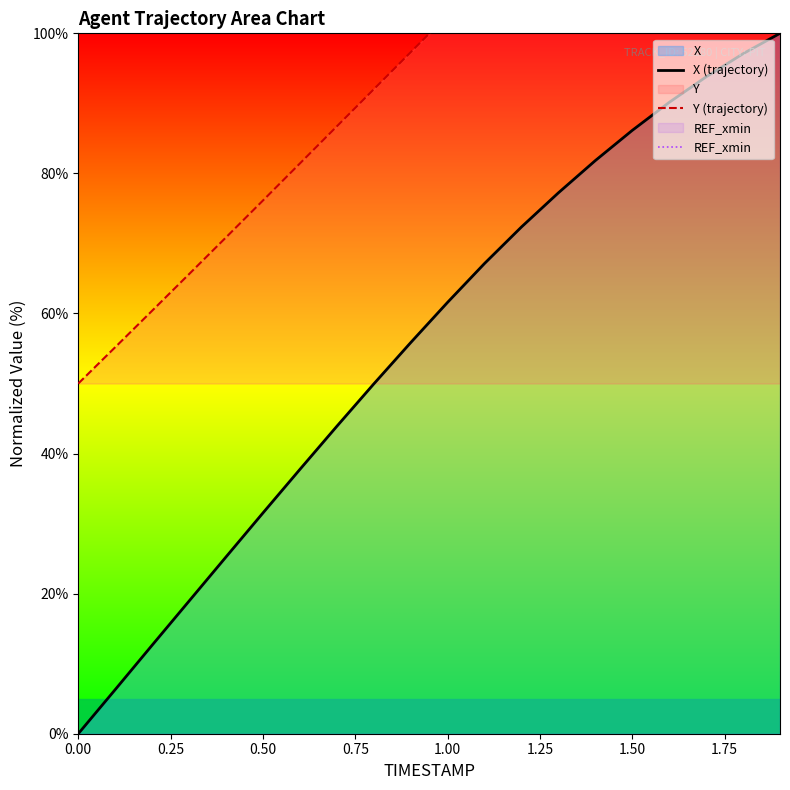

True or false: Y (trajectory) has more than 1 points higher than both neighbors.

False